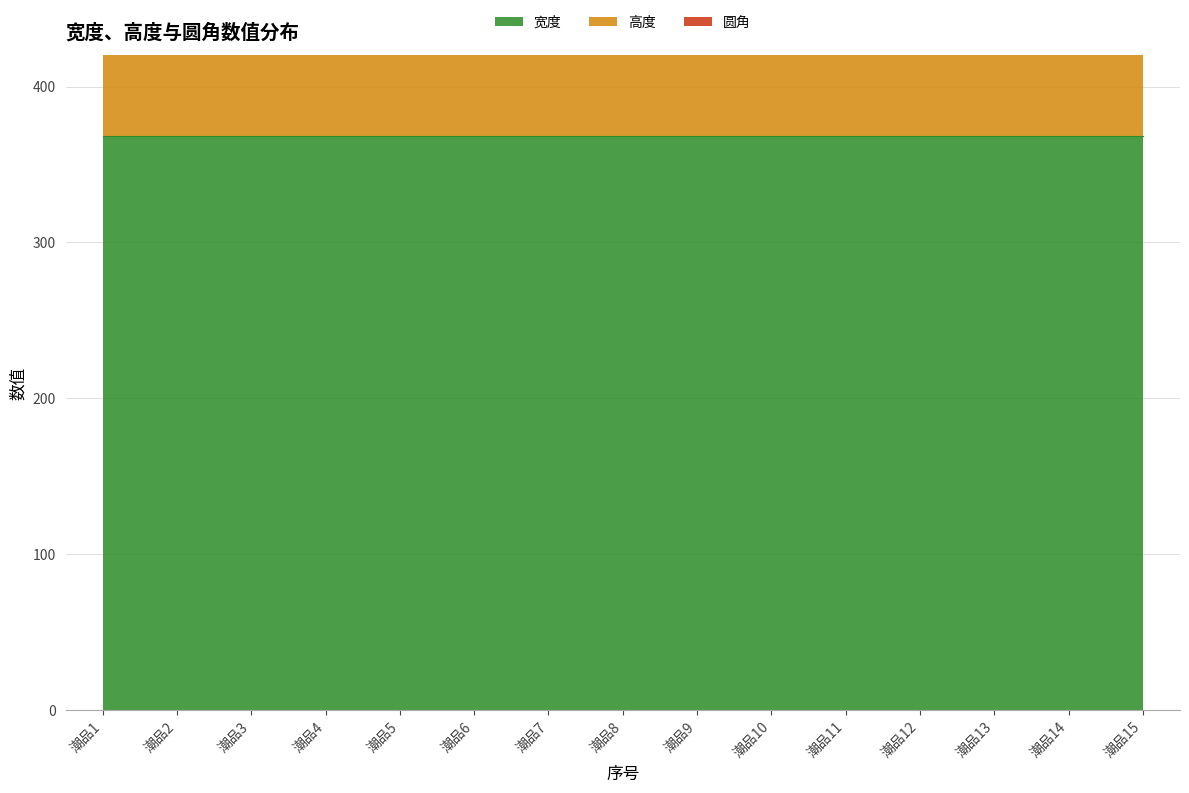

Rank the categories by 宽度 value from lowest to highest.

潮品1, 潮品2, 潮品3, 潮品4, 潮品5, 潮品6, 潮品7, 潮品8, 潮品9, 潮品10, 潮品11, 潮品12, 潮品13, 潮品14, 潮品15